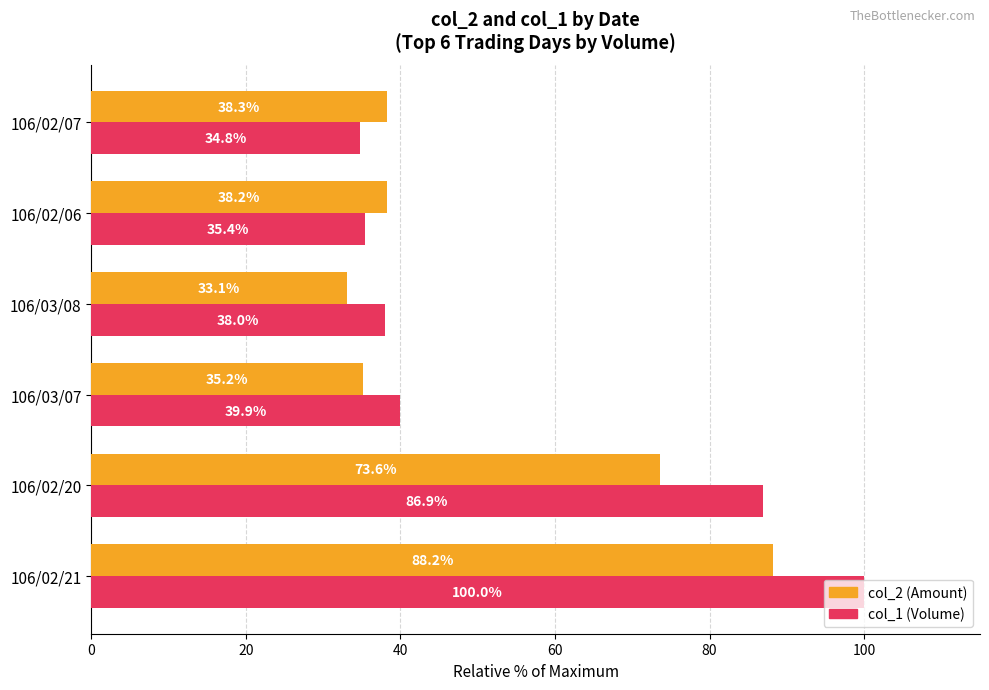

Which series has the largest range (max minus min)?

col_1 (Volume)